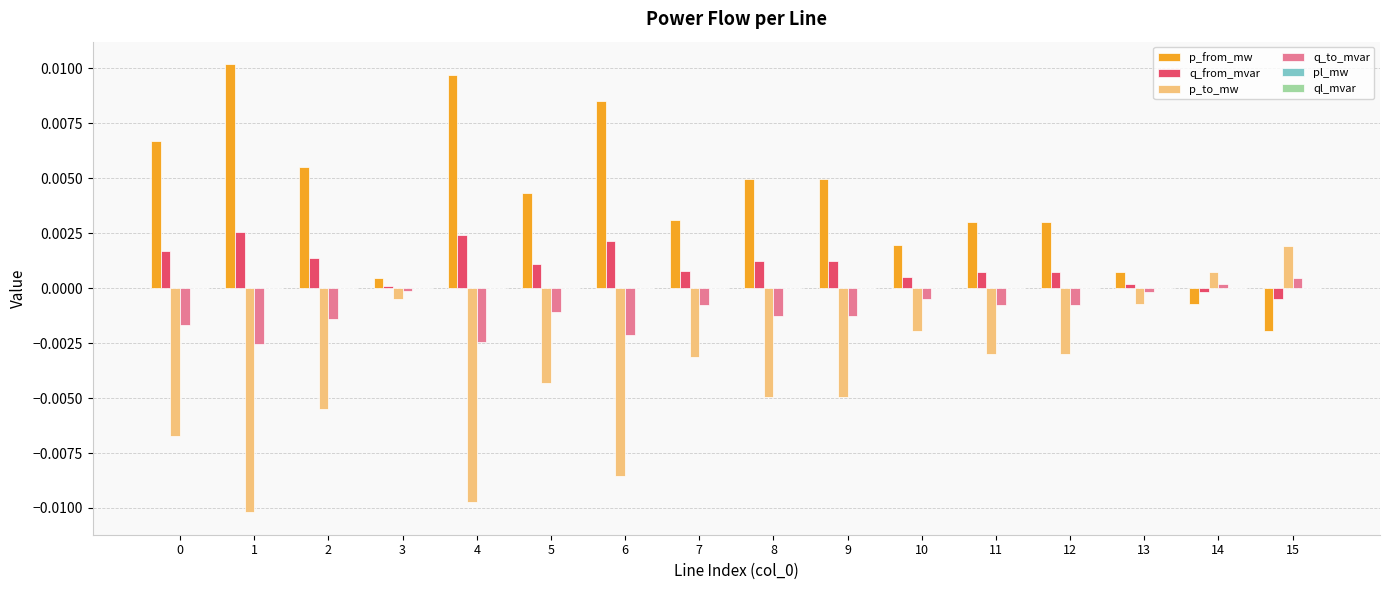

The q_from_mvar series shows 0.0 at 13. True or false?

True